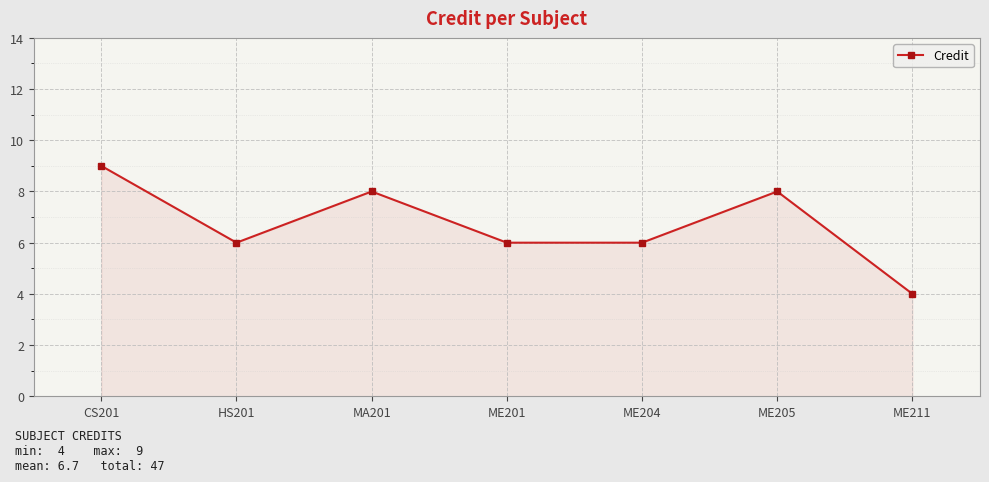

True or false: there are more than 0 points higher than both neighbors.

True